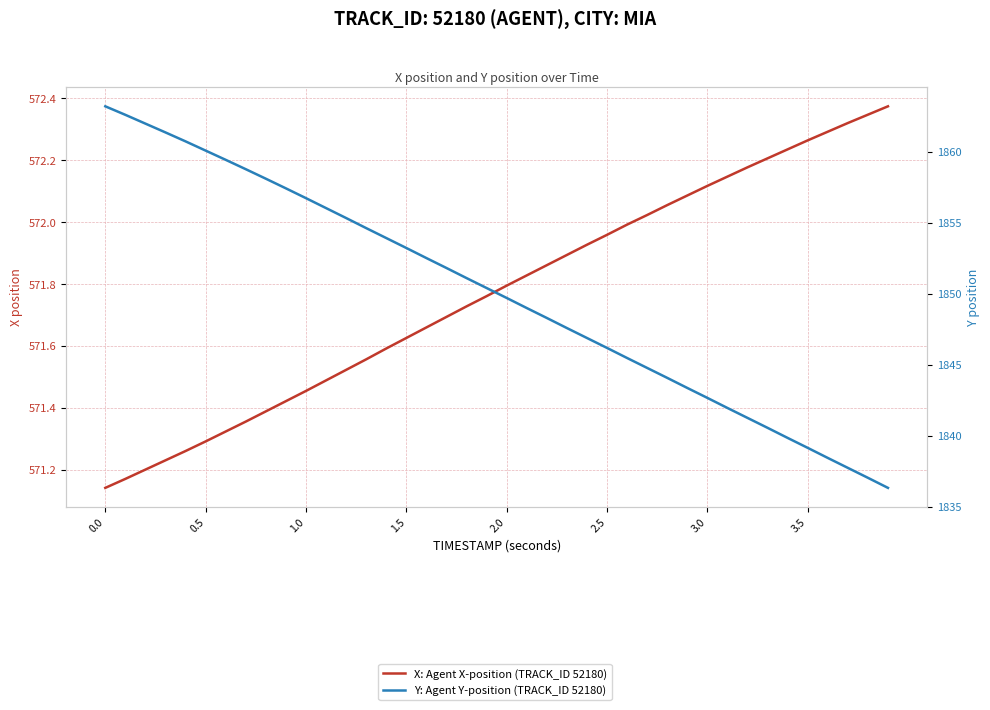

How many distinct data groups are displayed?

2